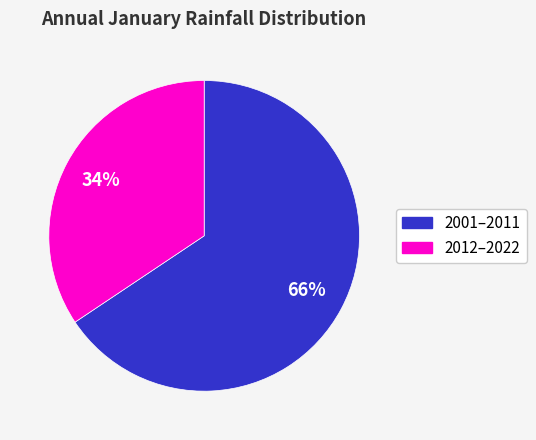

How many segments does this pie chart have?

2